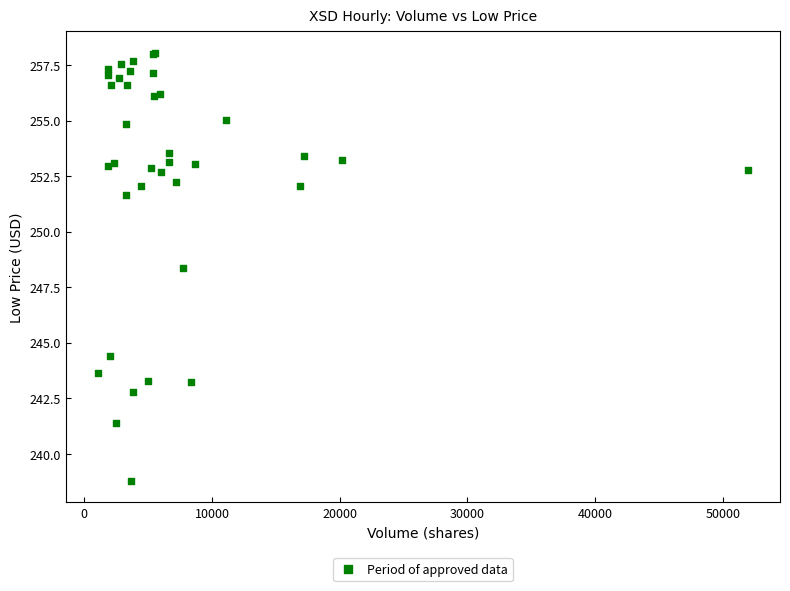

What Y value in the scatter plot is closest to 248?

248.4